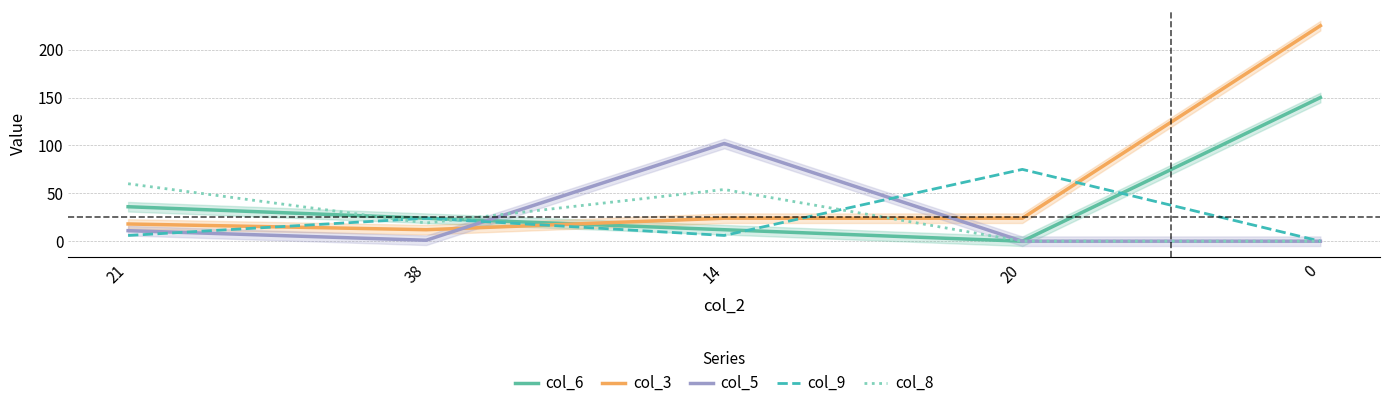

What is the difference between the second highest and minimum values in the col_3 series?

12